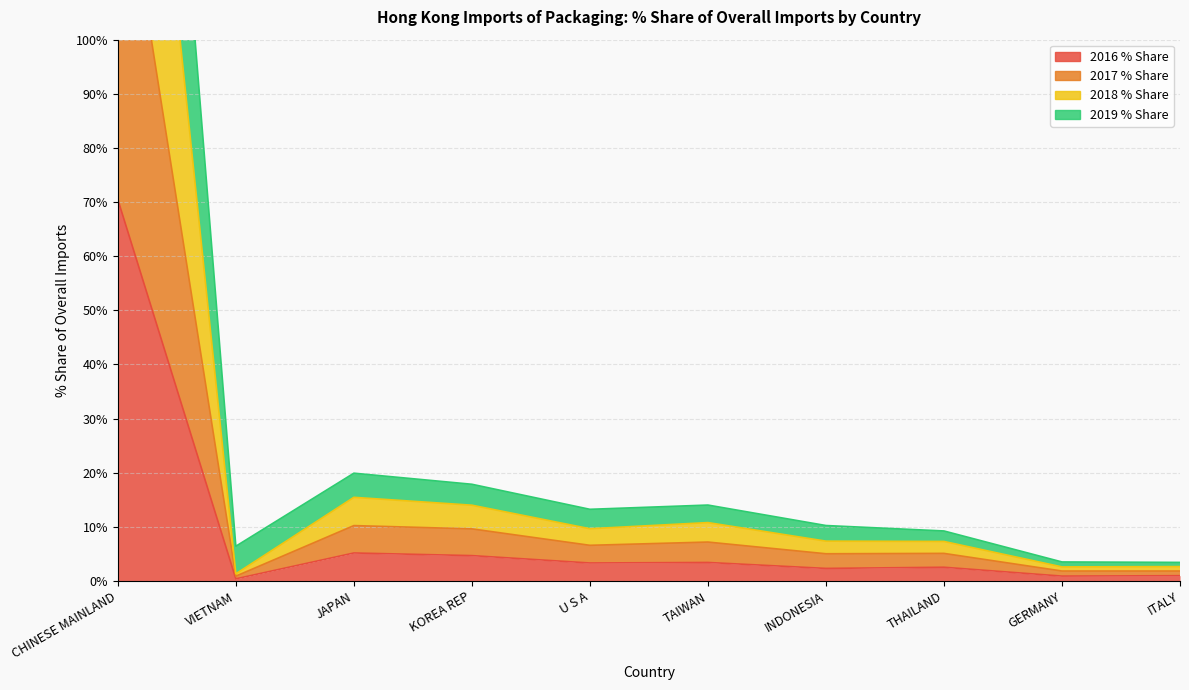

Reading left to right, transcribe all the data shown in this chart.

2016 % Share: CHINESE MAINLAND=70.5	VIETNAM=0.4	JAPAN=5.2	KOREA REP=4.7	U S A=3.3	TAIWAN=3.4	INDONESIA=2.3	THAILAND=2.5	GERMANY=0.9	ITALY=1.0
2017 % Share: CHINESE MAINLAND=139.4	VIETNAM=0.9	JAPAN=10.2	KOREA REP=9.6	U S A=6.6	TAIWAN=7.2	INDONESIA=5.0	THAILAND=5.1	GERMANY=1.8	ITALY=1.8
2018 % Share: CHINESE MAINLAND=210.1	VIETNAM=1.3	JAPAN=15.5	KOREA REP=14.0	U S A=9.7	TAIWAN=10.8	INDONESIA=7.4	THAILAND=7.3	GERMANY=2.6	ITALY=2.7
2019 % Share: CHINESE MAINLAND=277.2	VIETNAM=6.4	JAPAN=19.9	KOREA REP=17.9	U S A=13.2	TAIWAN=14.0	INDONESIA=10.2	THAILAND=9.2	GERMANY=3.5	ITALY=3.4